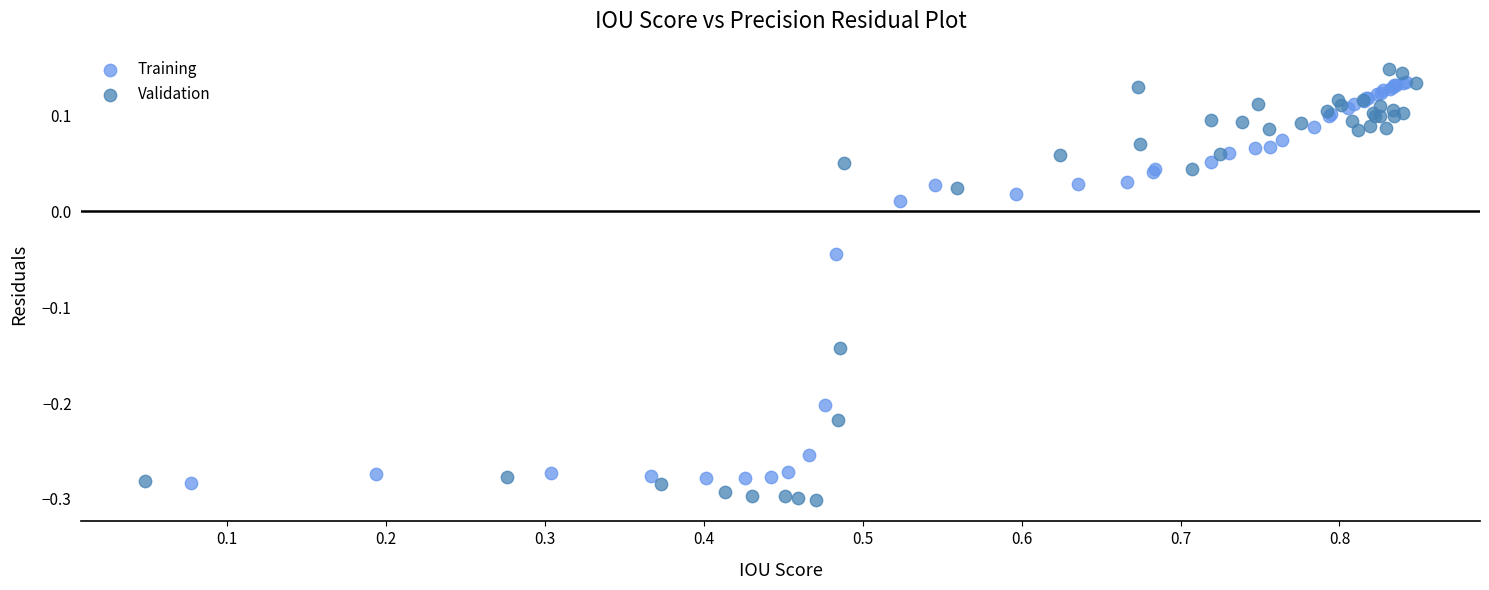

Which series has the largest Y range (max minus min)?

Validation